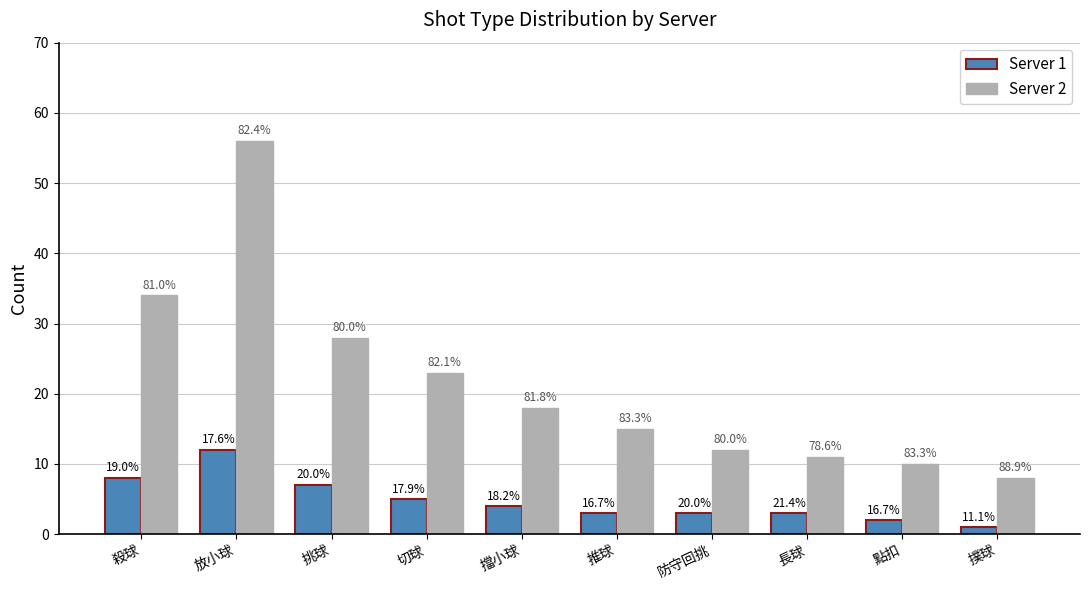

What is the minimum value for Server 1?

1